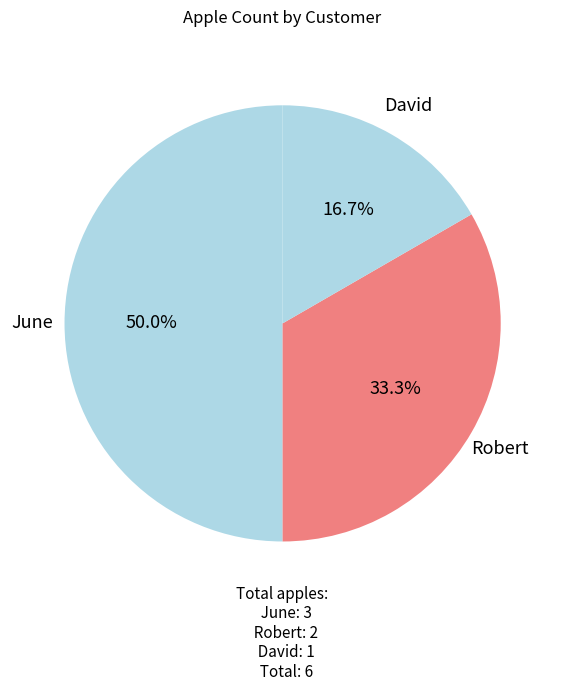

Is Robert the majority of the pie?

No